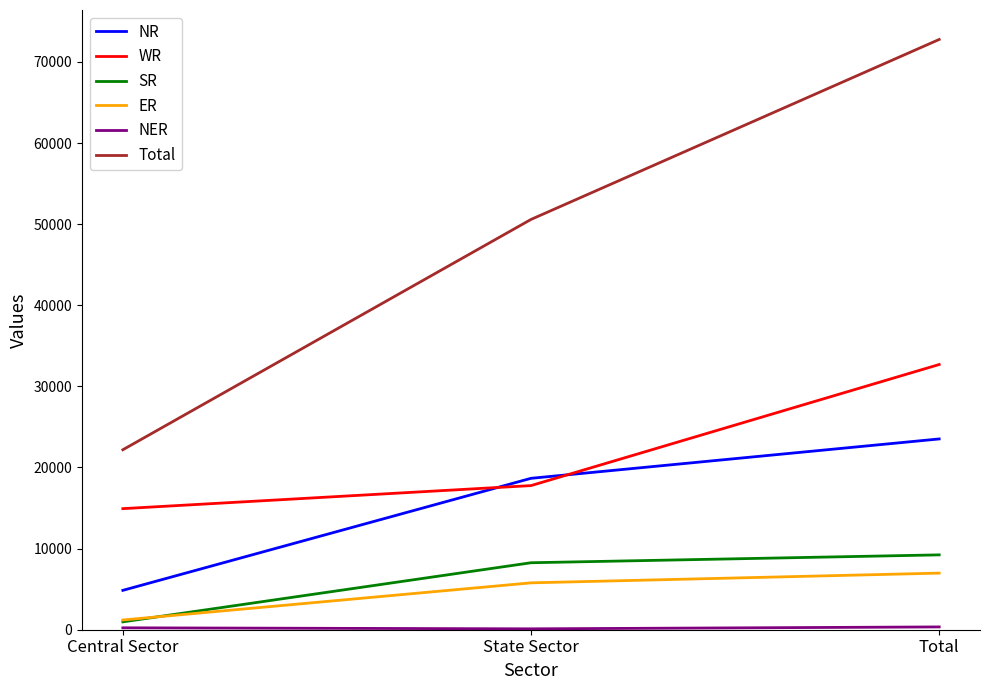

The value of WR at Central Sector is 21003. True or false?

False